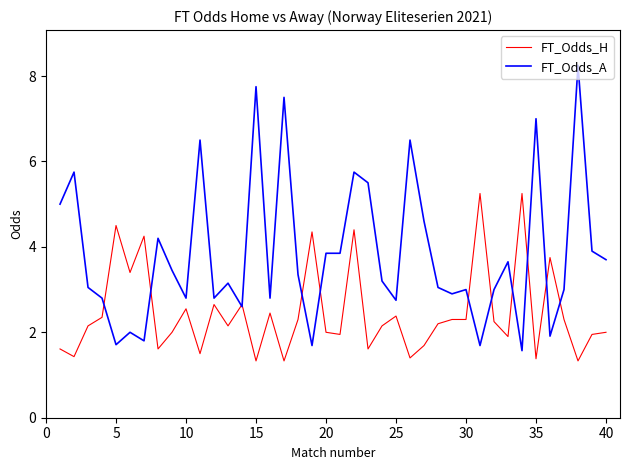

List the series in order of their overall mean, highest first.

FT_Odds_A, FT_Odds_H